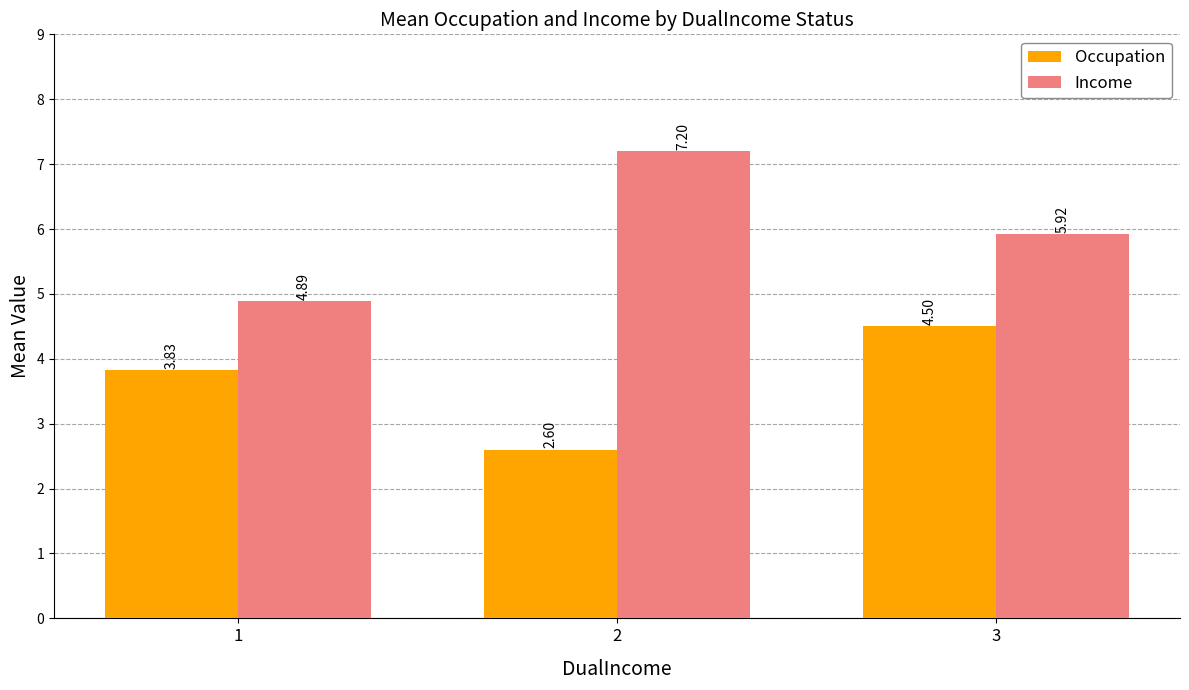

What is the average value of the Occupation series?

3.6